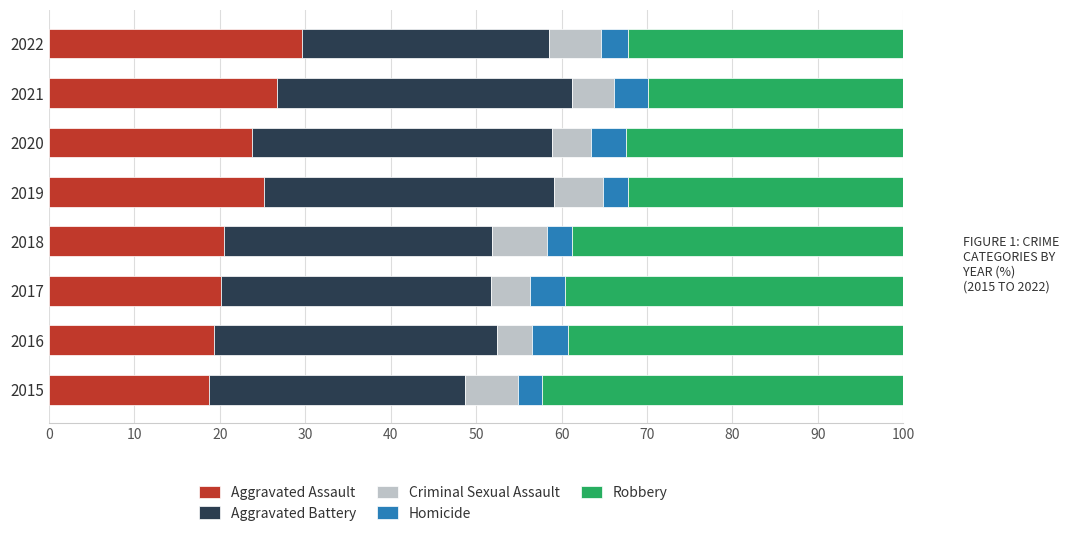

The Aggravated Assault series shows 28.3 at 2017. True or false?

False